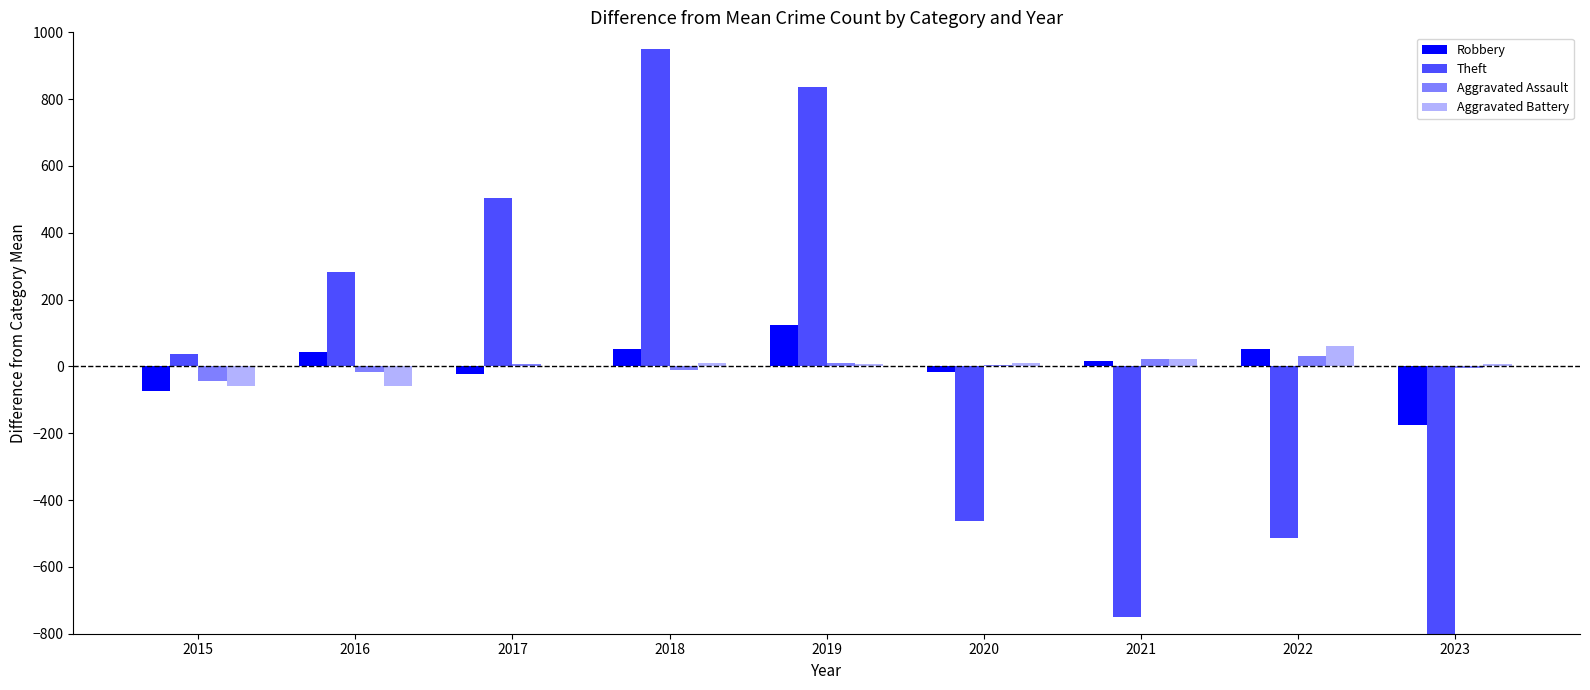

What is the difference between the second highest and minimum values in the Aggravated Assault series?

64.0